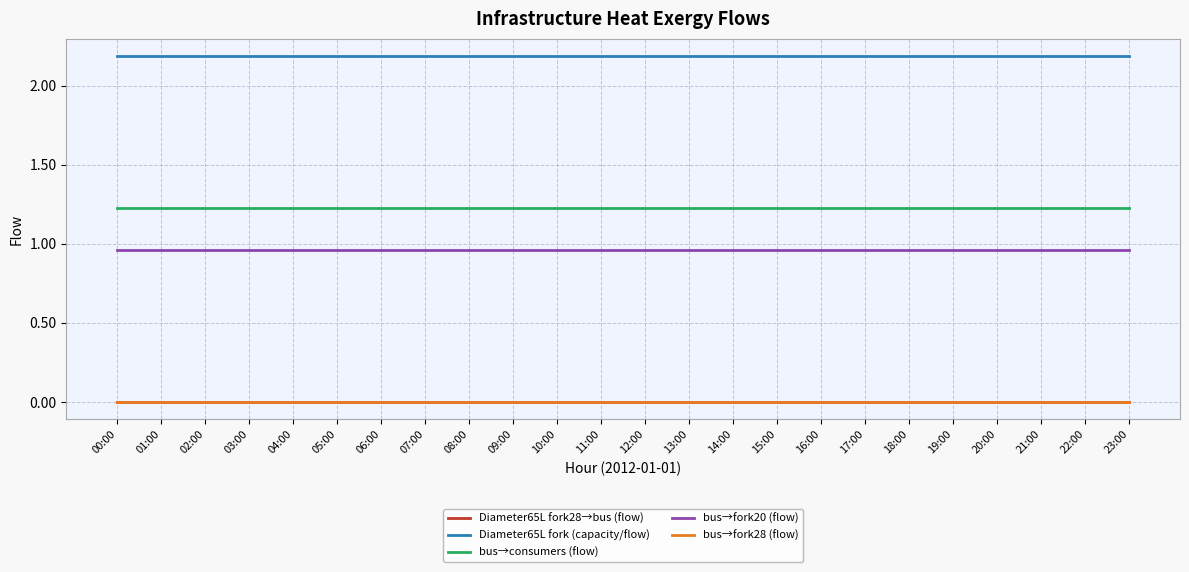

True or false: bus→fork20 (flow) and bus→fork28 (flow) intersect in this chart.

False